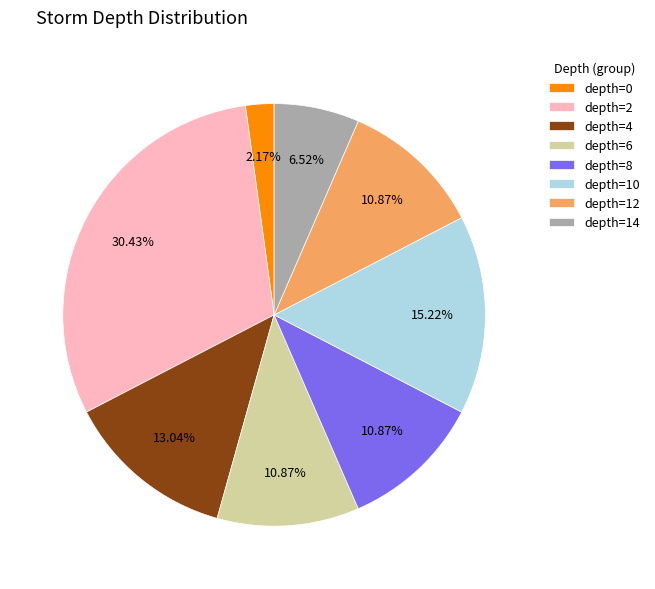

To the nearest percent, what is the difference between the largest and smallest slice percentages?

28%